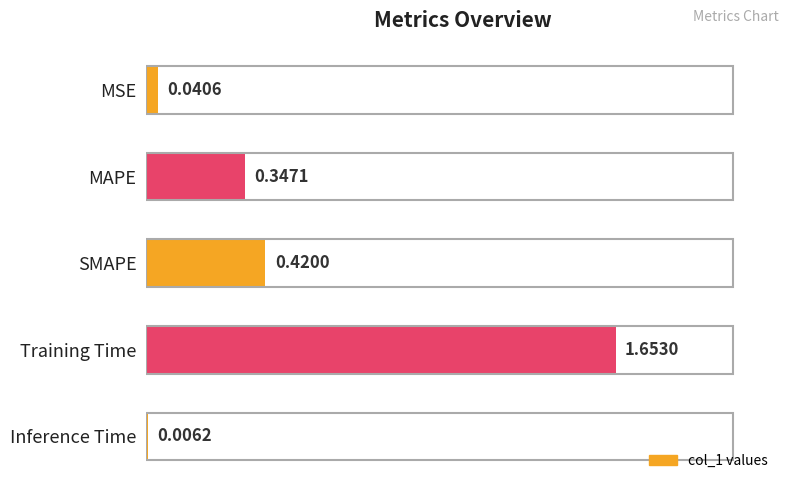

What is the sum of all values?

2.5